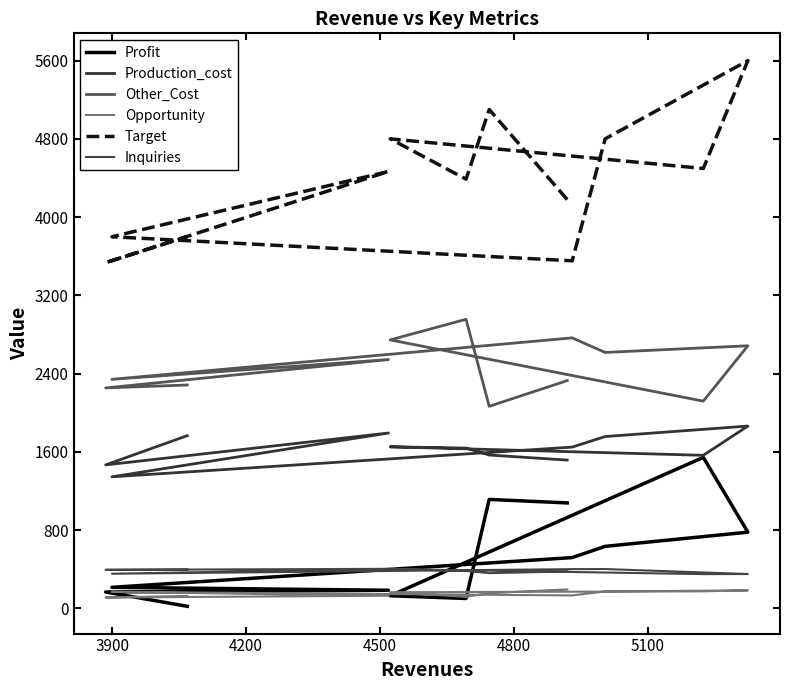

How many interior local peaks does the Opportunity series have?

2